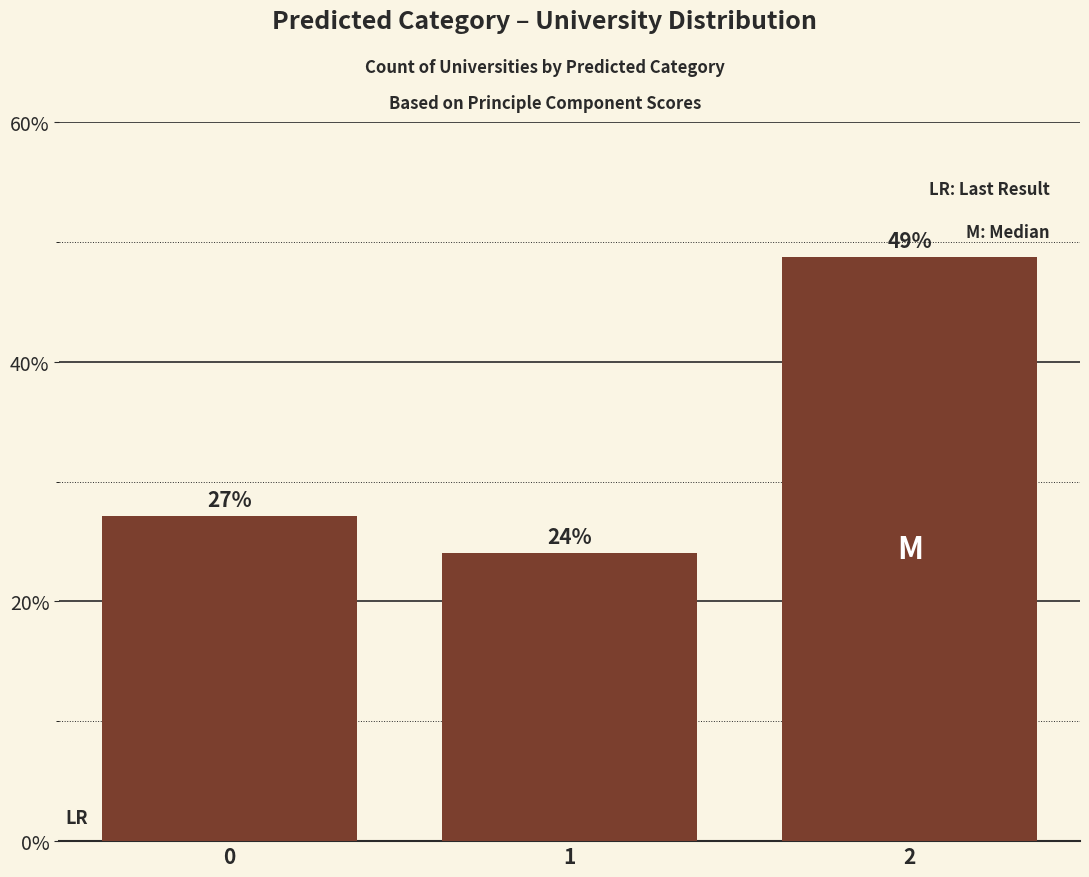

Is it true that the value at 2 is 79.9?

False